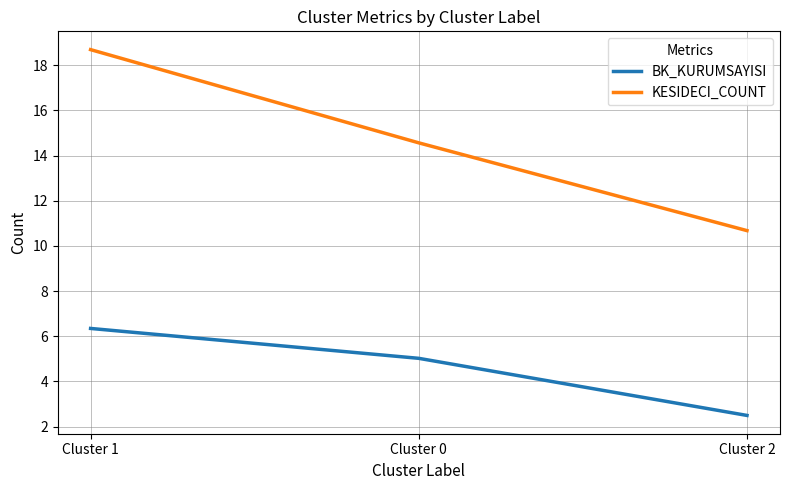

At which category is the sum across all series the highest?

Cluster 1